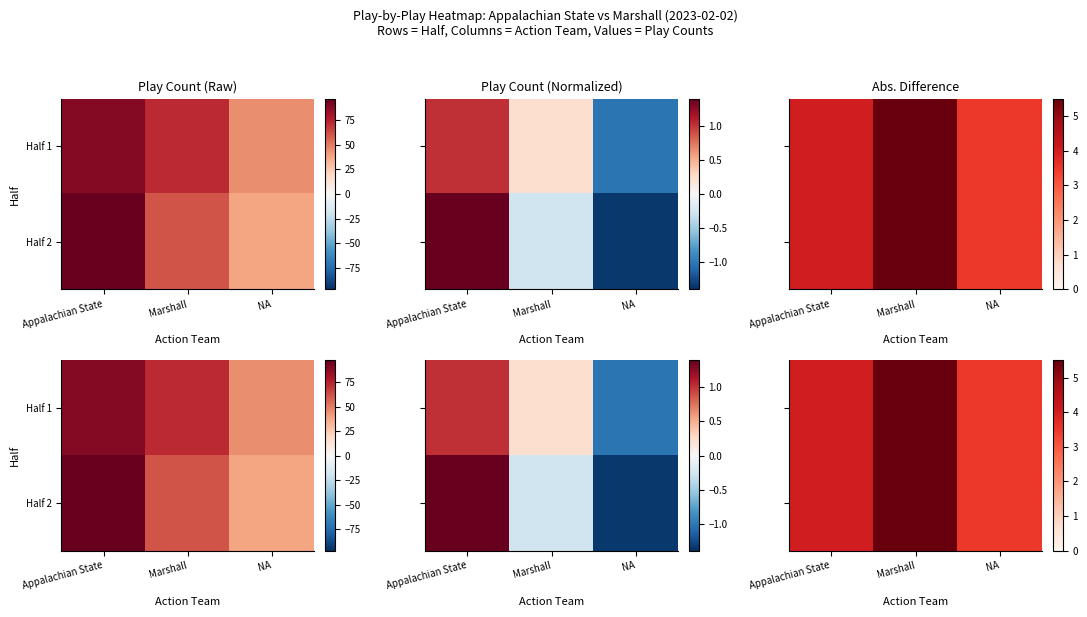

What is the lowest value of the Half 2 series?

3.5